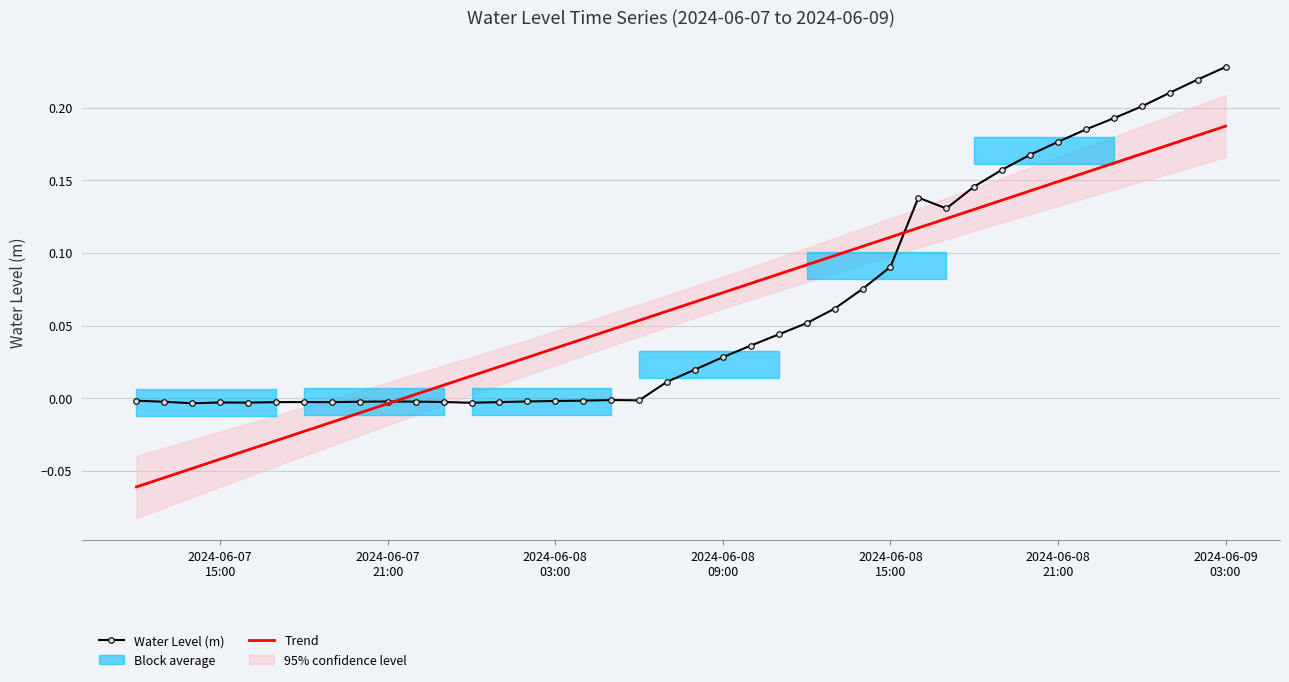

How many data points does each series have?

40